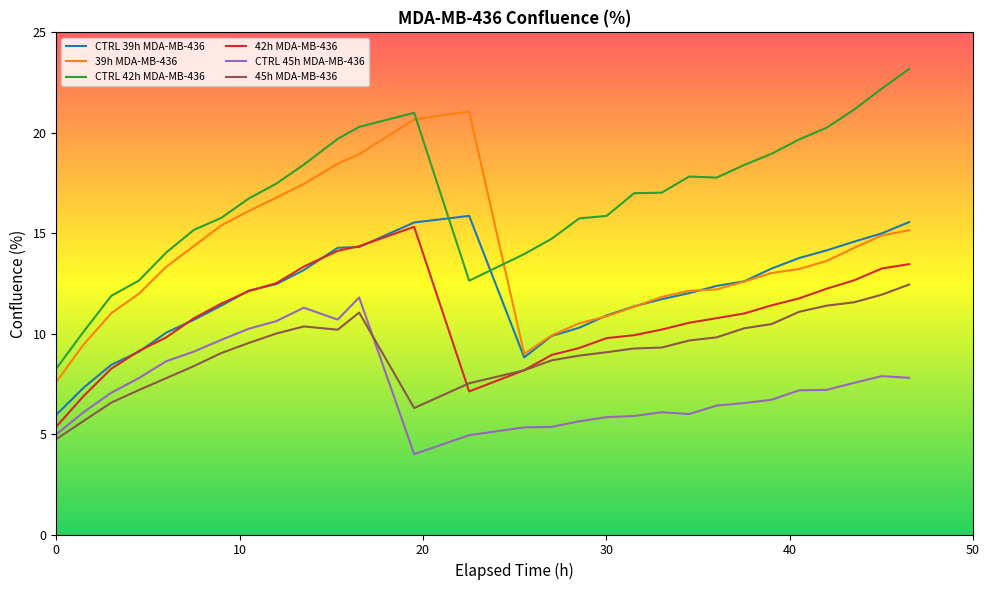

Does the chart have visible grid lines?

No